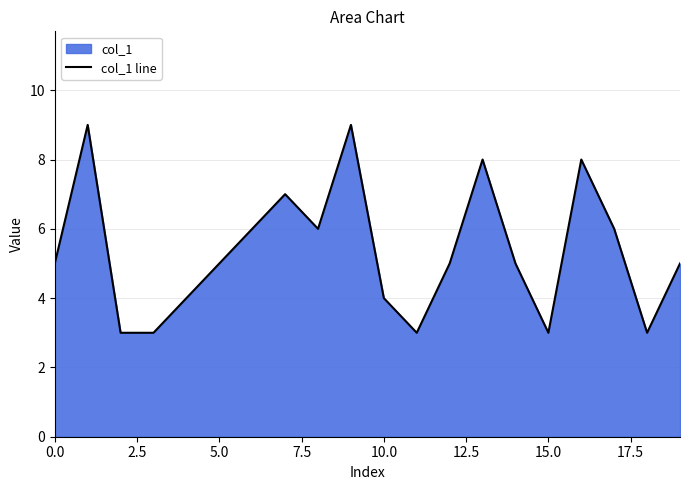

Which has a higher value, 15.0 or 5.0?

5.0